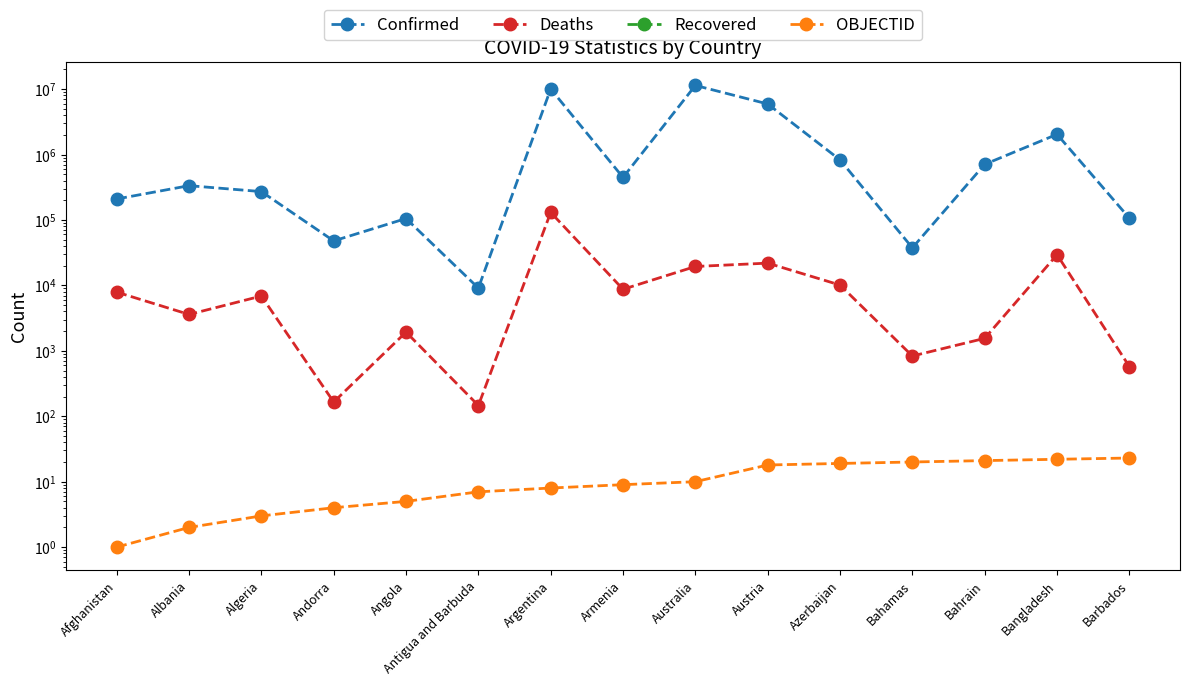

True or false: Deaths has more than 1 points higher than both neighbors.

True